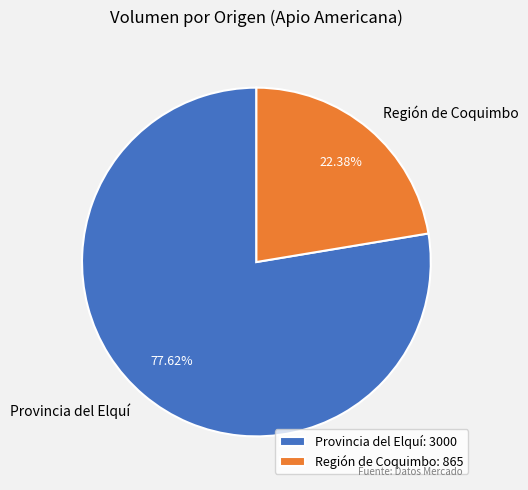

How many segments does this pie chart have?

2